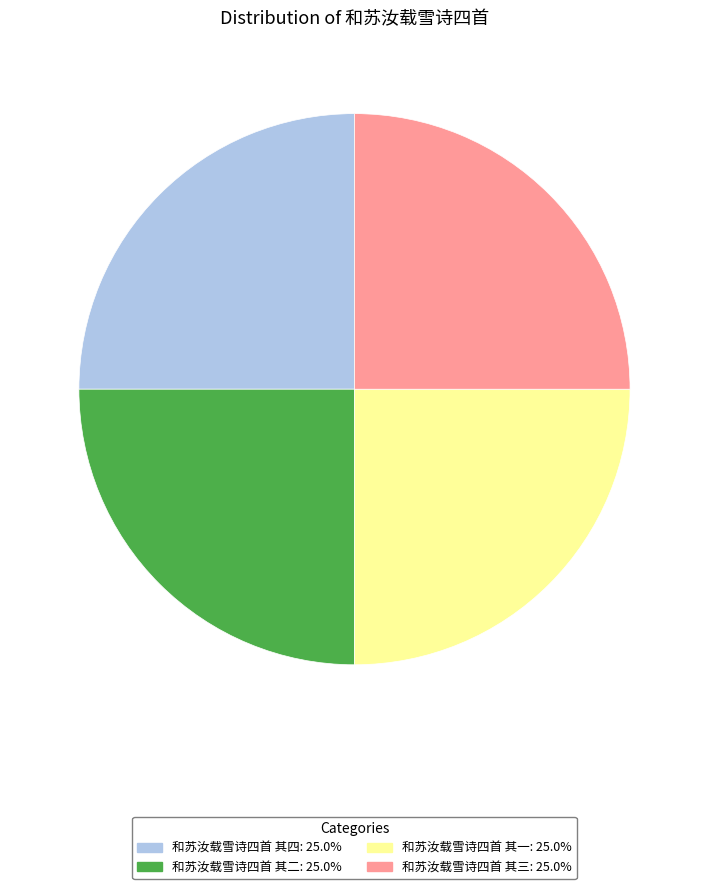

Does any single category account for the majority?

No